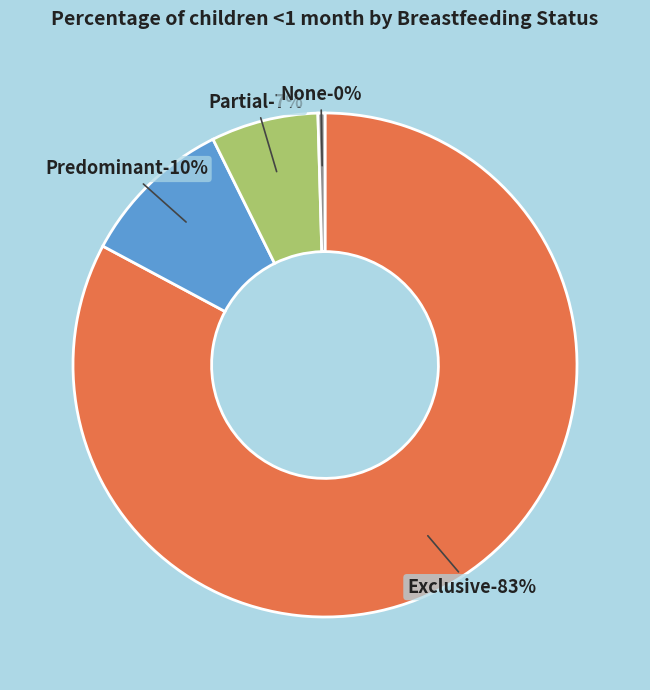

Which category has the biggest portion of the pie?

Exclusive